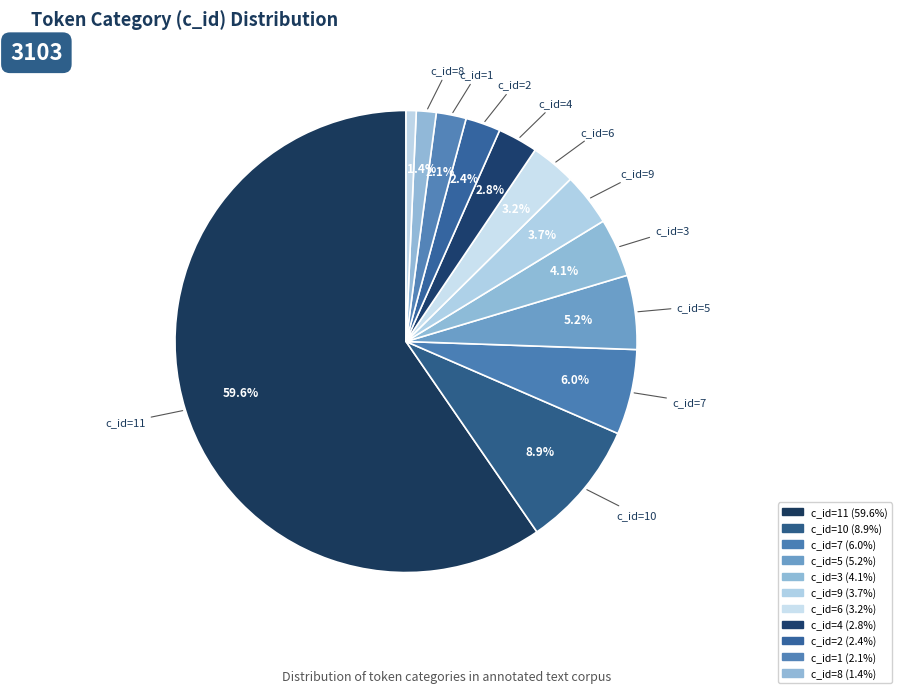

Is there any slice that represents more than half of the pie?

Yes